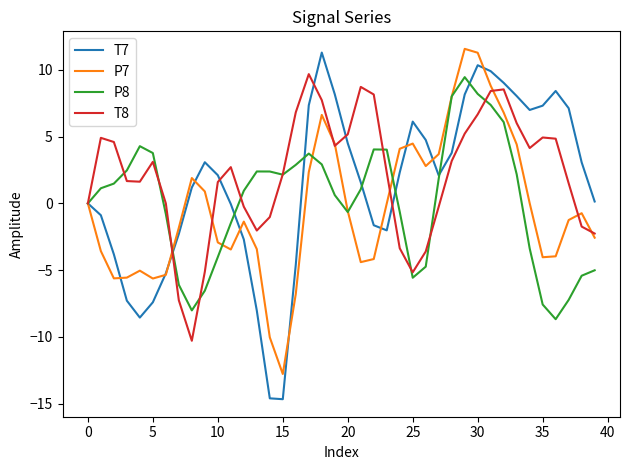

What is the greatest value displayed?

11.6